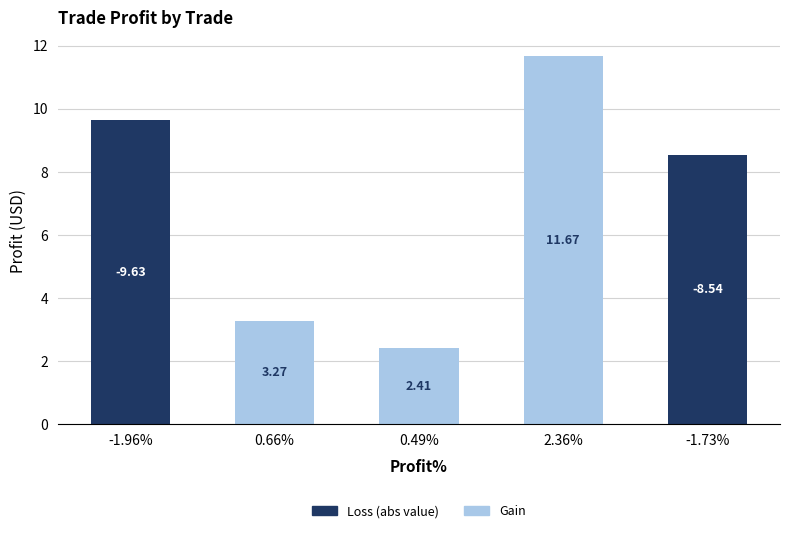

At which category is the sum across all series the highest?

2.36%